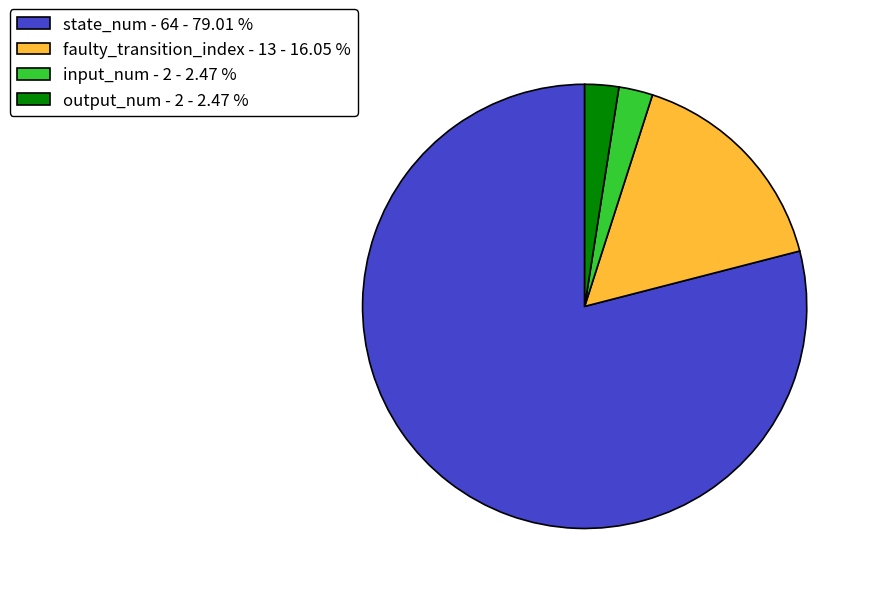

Is there any slice that represents more than half of the pie?

Yes